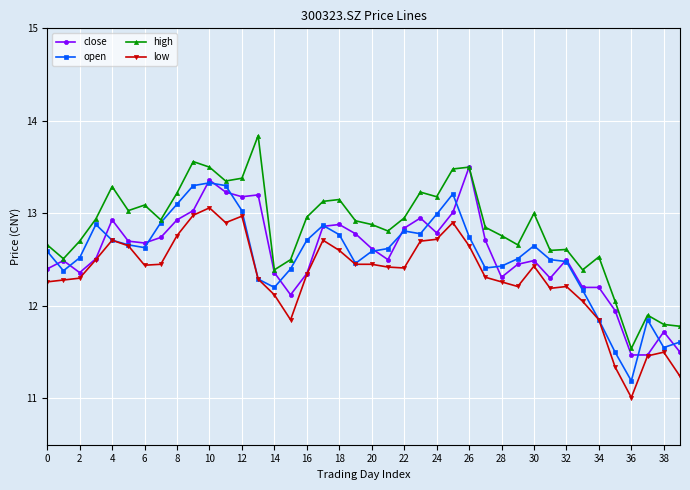

True or false: high and low intersect in this chart.

False